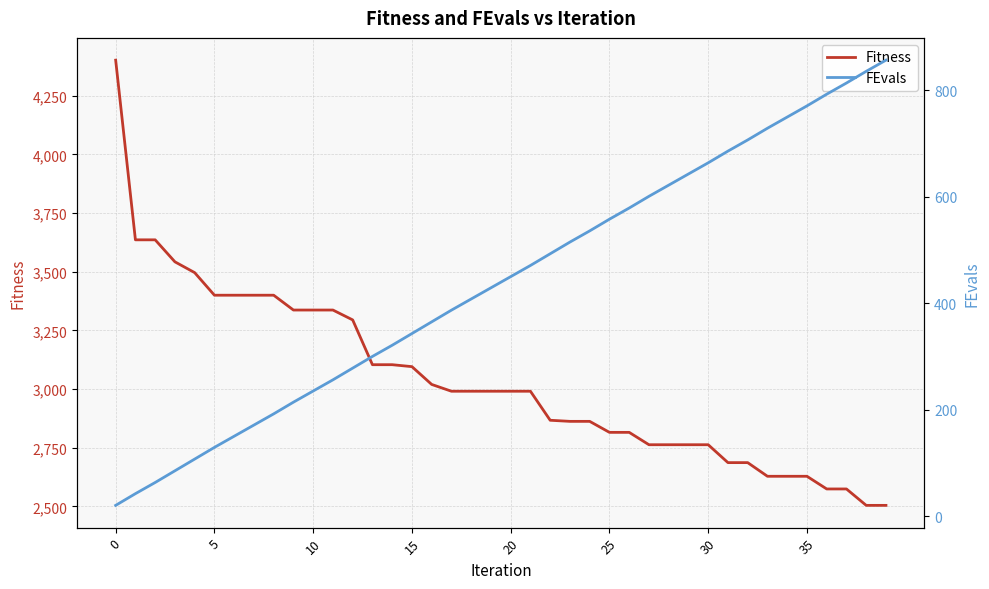

At which label does FEvals first exceed 450?

21